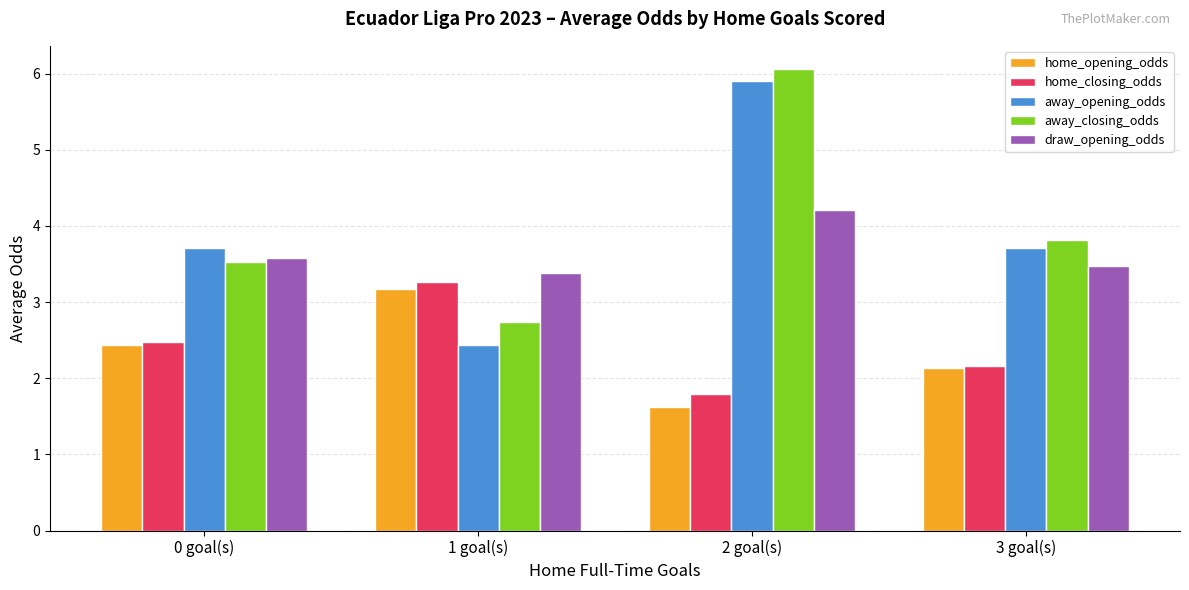

Between 0 goal(s) and 1 goal(s), which series saw the biggest shift?

away_opening_odds